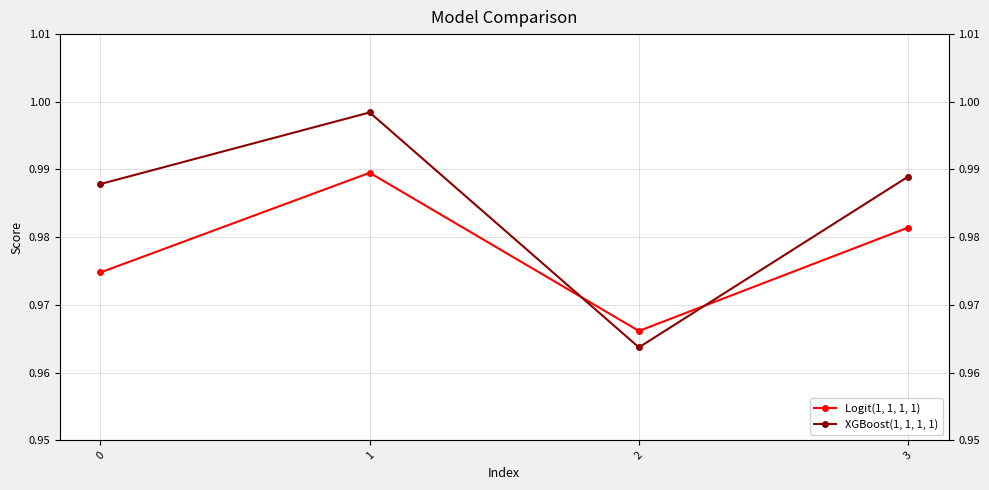

Reading right to left, list all the values displayed in this chart.

Logit(1, 1, 1, 1): 3=1.0	2=1.0	1=1.0	0=1.0
XGBoost(1, 1, 1, 1): 3=1.0	2=1.0	1=1.0	0=1.0